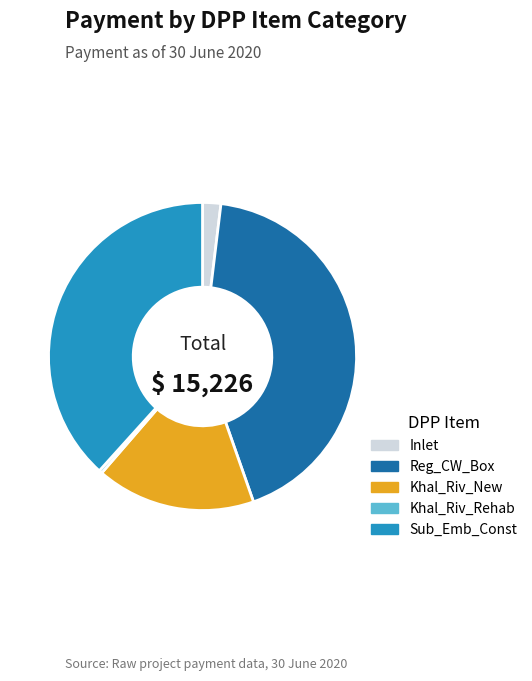

Which has a higher value, Khal_Riv_Rehab or Sub_Emb_Const?

Sub_Emb_Const